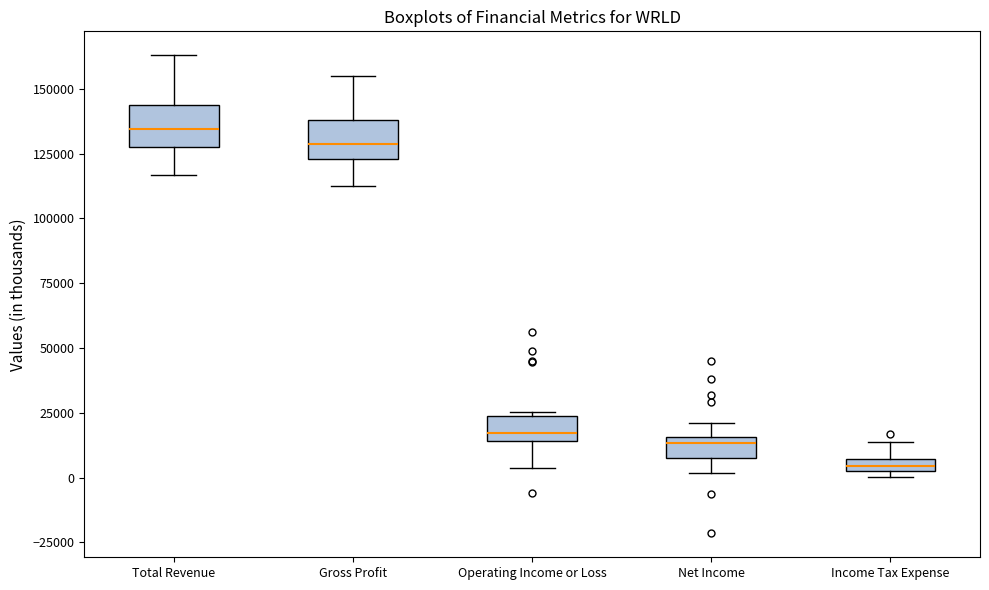

Which box has the highest median line?

Total Revenue